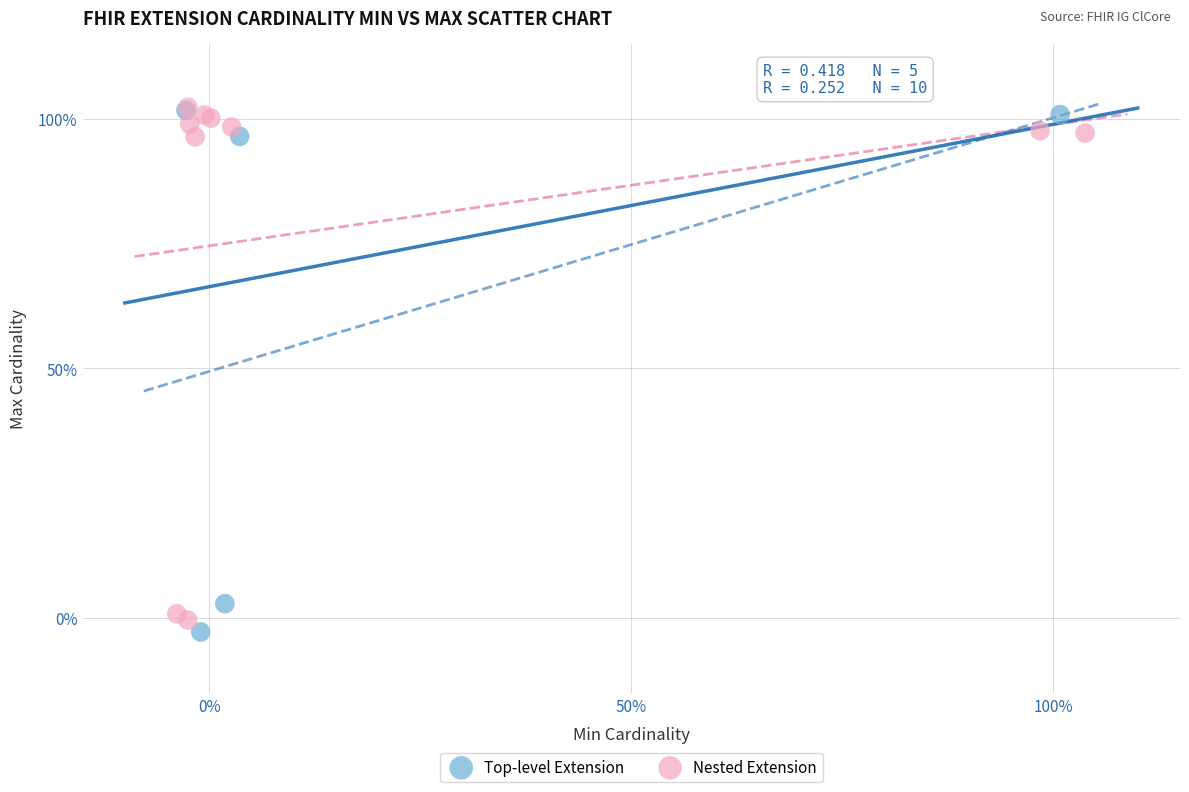

What are all the series names shown in the legend?

Top-level Extension, Nested Extension